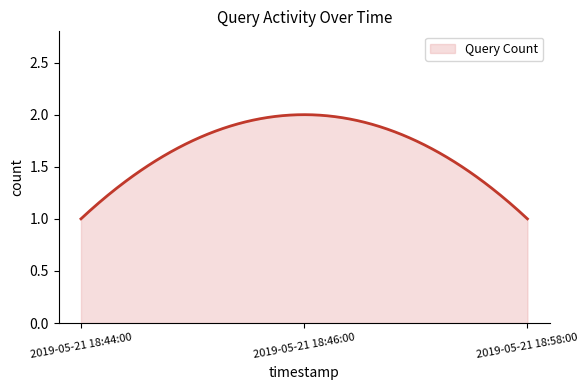

List the labels in order of value, smallest first.

2019-05-21 18:44:00, 2019-05-21 18:58:00, 2019-05-21 18:46:00